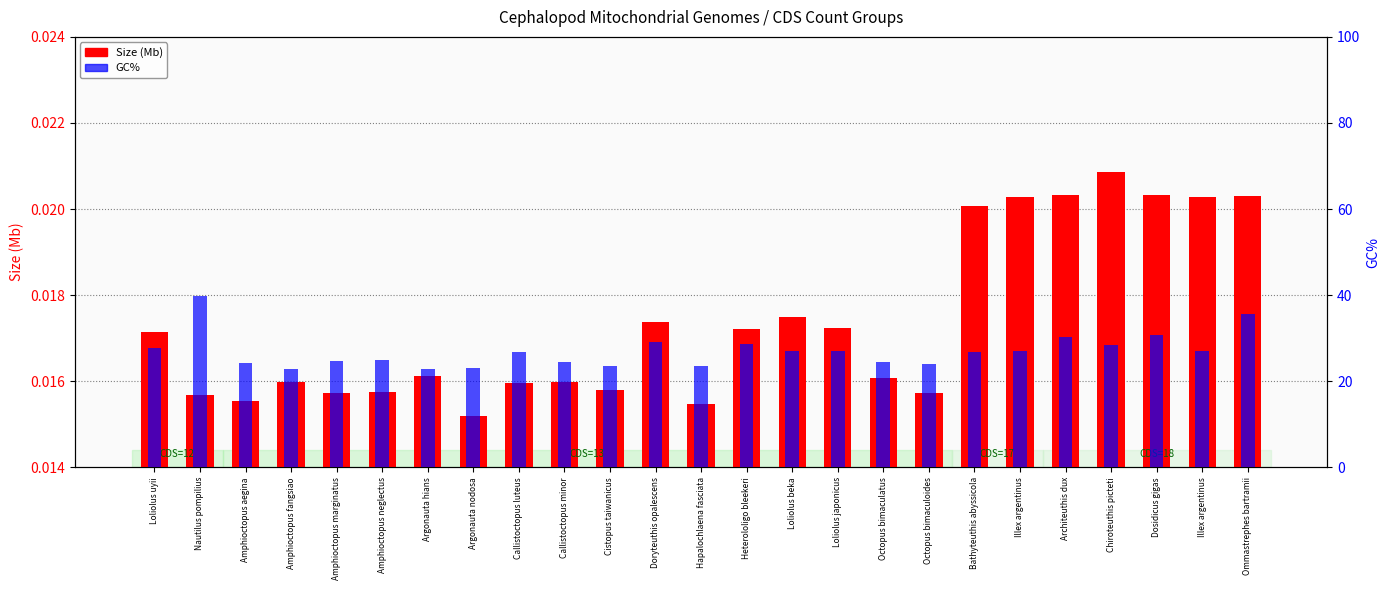

What is the approximate value of GC% at Chiroteuthis picteti?

28.4